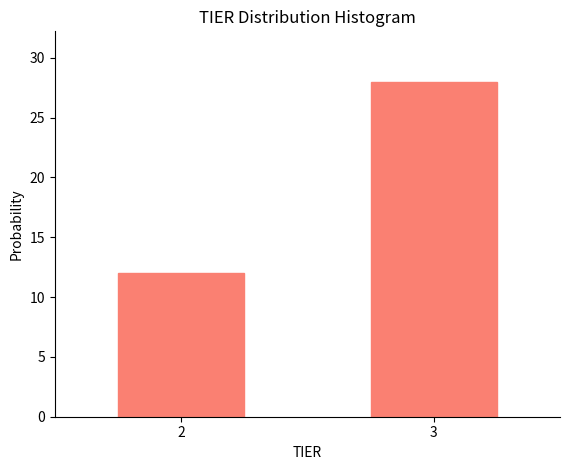

Reading left to right, what are all the values shown in this chart?

12	28